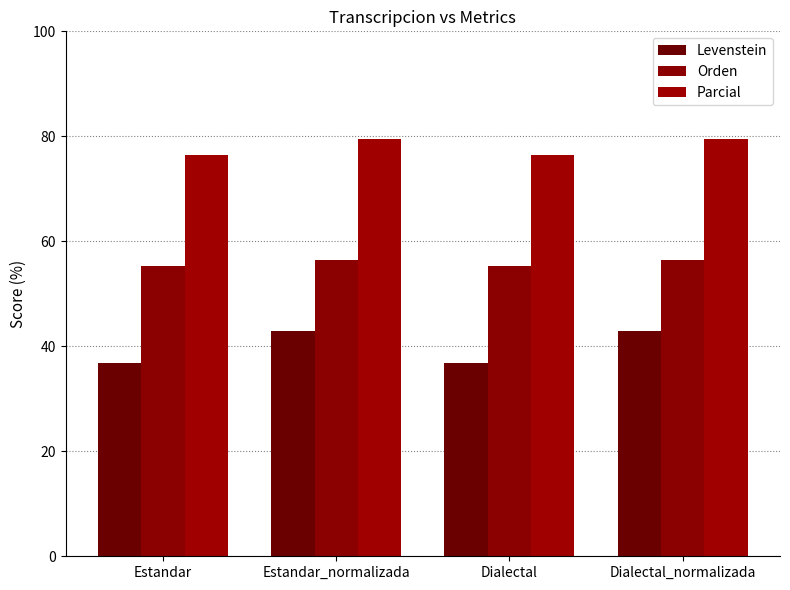

Between Dialectal_normalizada and Estandar_normalizada, which is larger?

Dialectal_normalizada